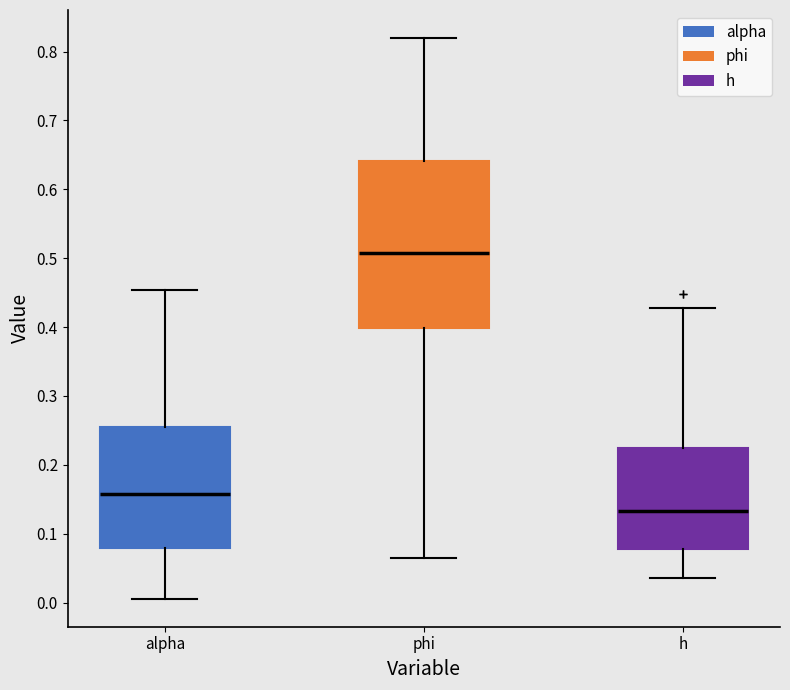

Which box is the tallest, from its lower edge to its upper edge?

phi